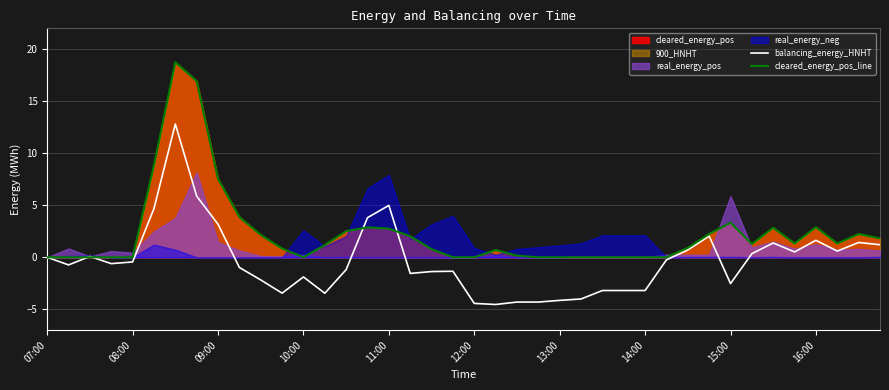

The value of cleared_energy_pos_line at 08:00 is -7.0. True or false?

False